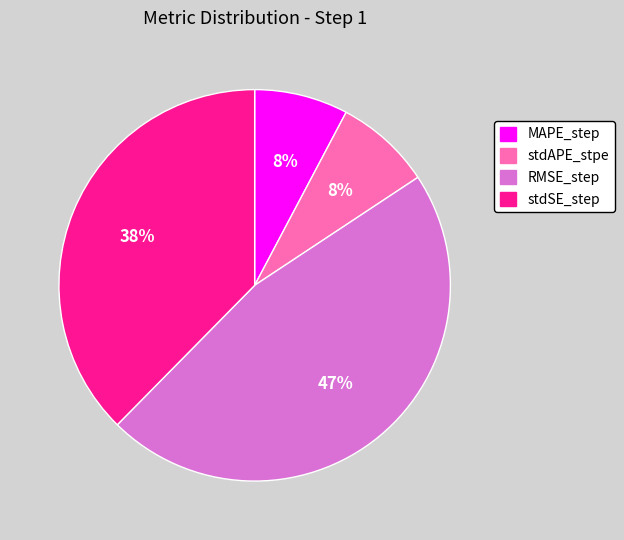

What is the largest slice in the pie chart?

RMSE_step